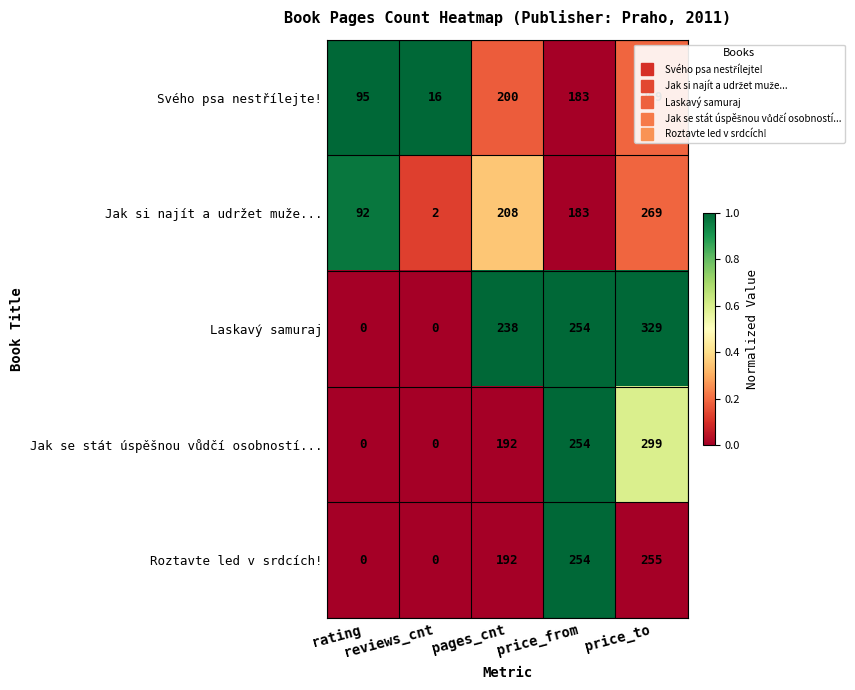

How many series are shown in this chart?

5